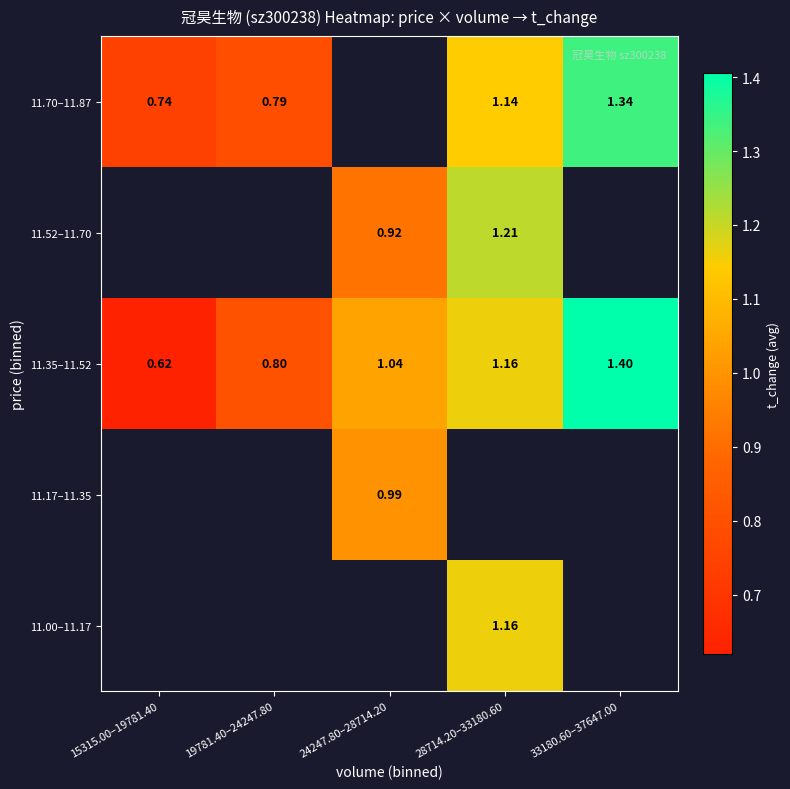

How many data points does each series have?

5